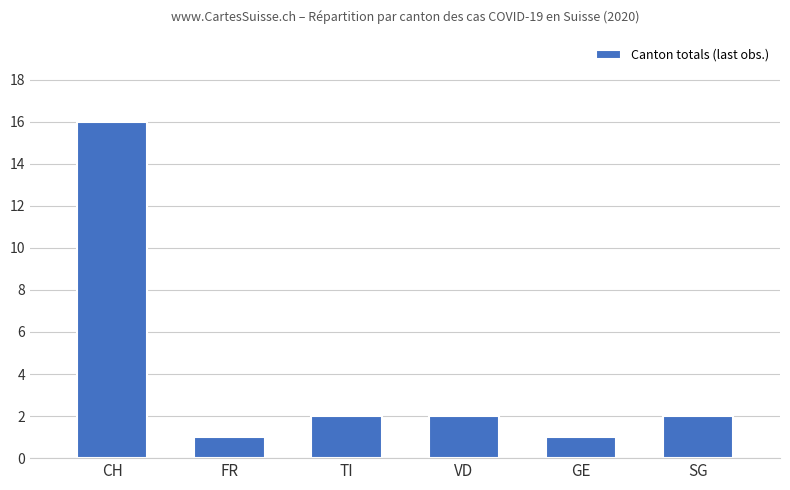

How many data points does each series have?

6